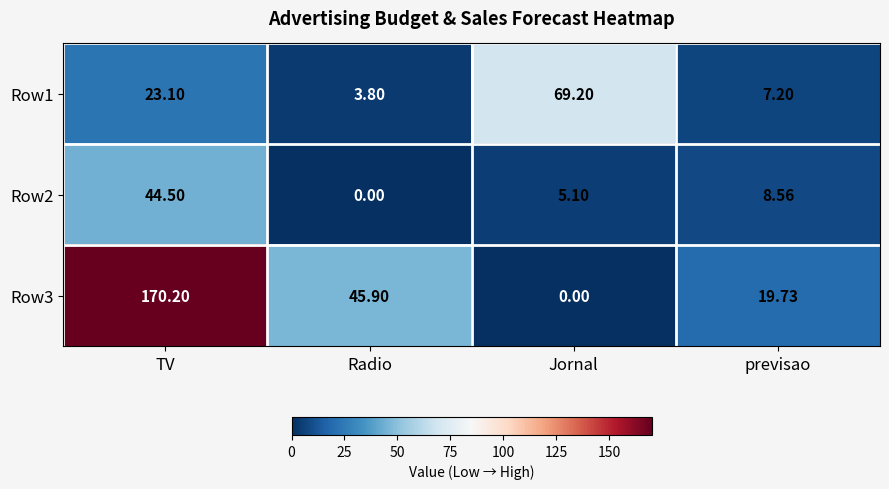

Which series changed the most between Radio and Jornal?

Row1